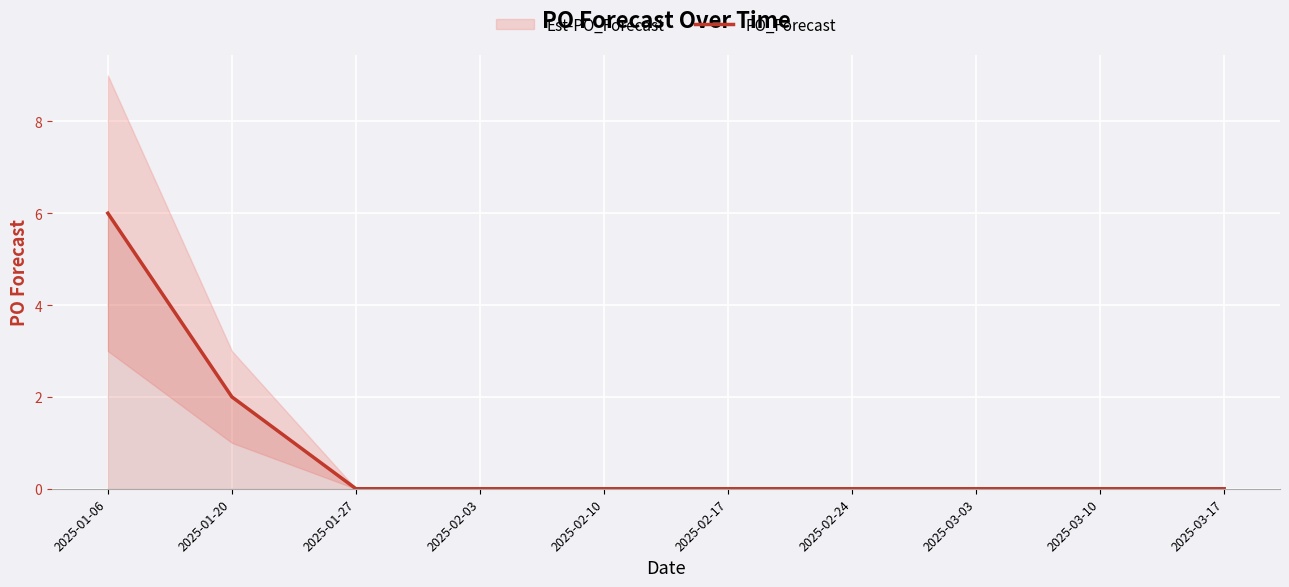

At which category does the chart reach its peak across all series?

2025-01-06